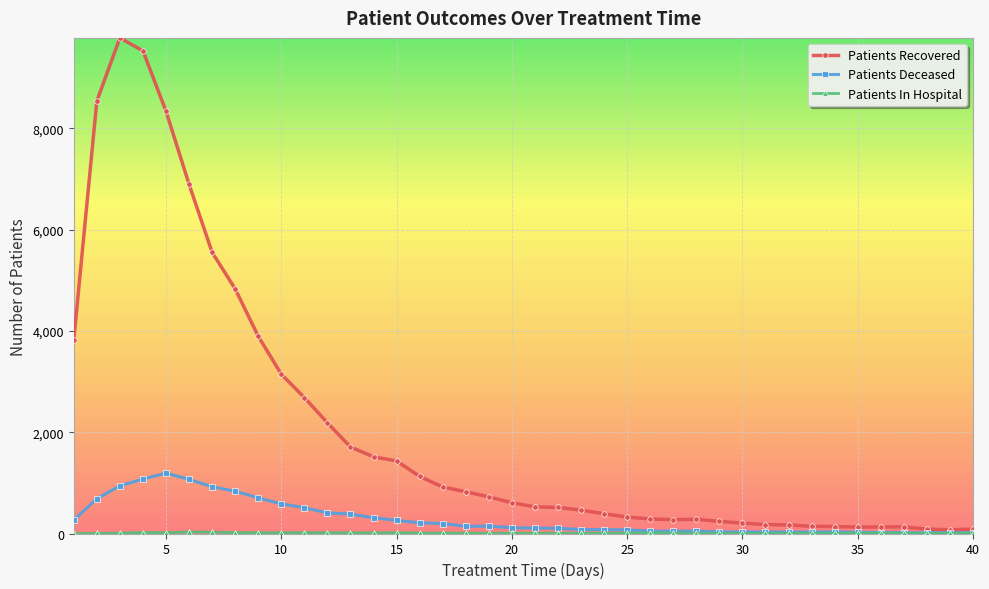

Which series has the widest spread of values?

Patients Recovered